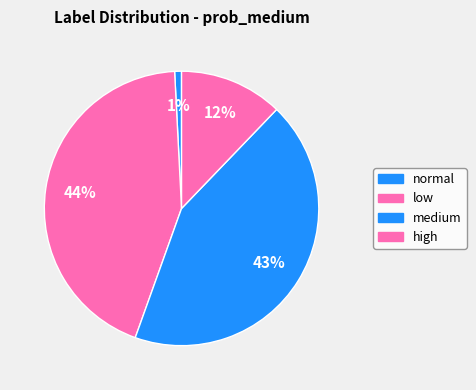

What percentage is the medium slice, to the nearest percent?

43%